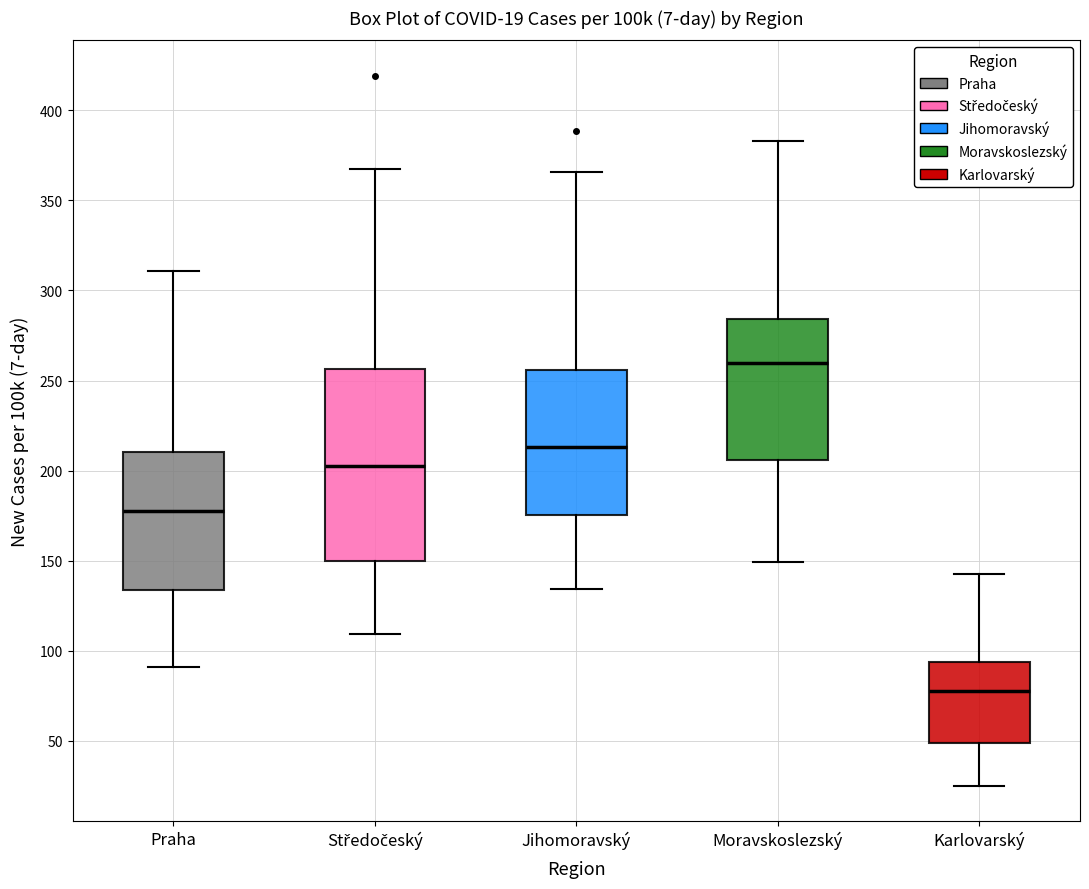

Which box has the lowest median line?

Karlovarský